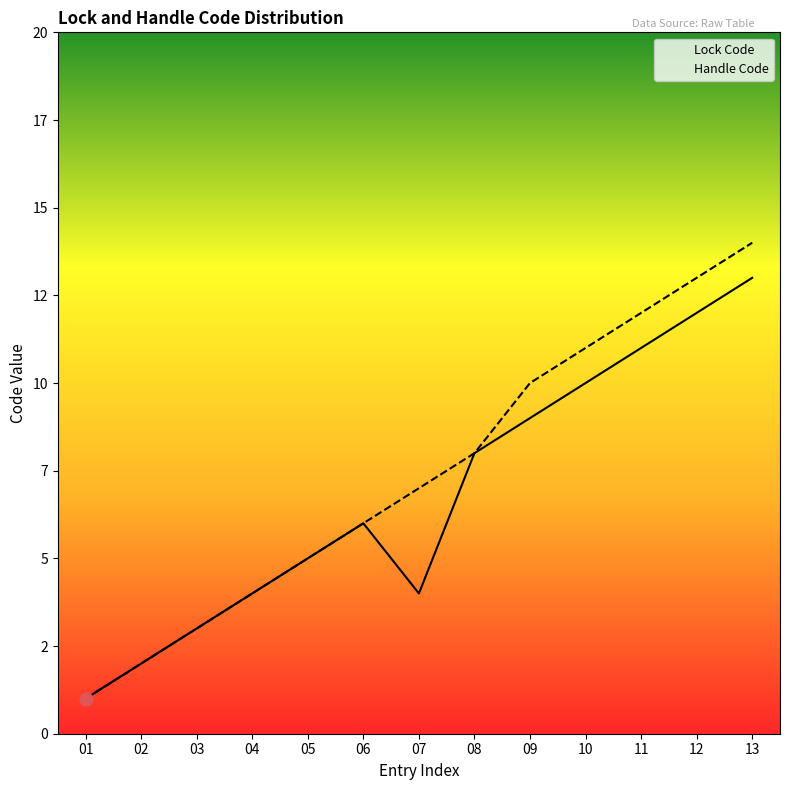

Which series has the largest Y range (max minus min)?

Handle Code